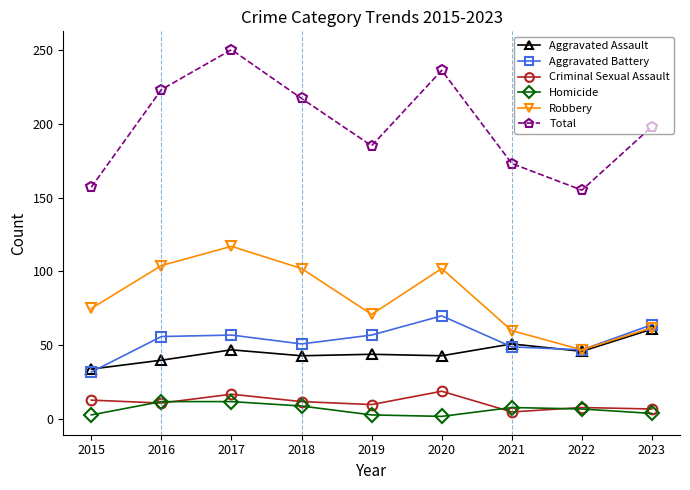

What is the maximum value shown in the chart?

250